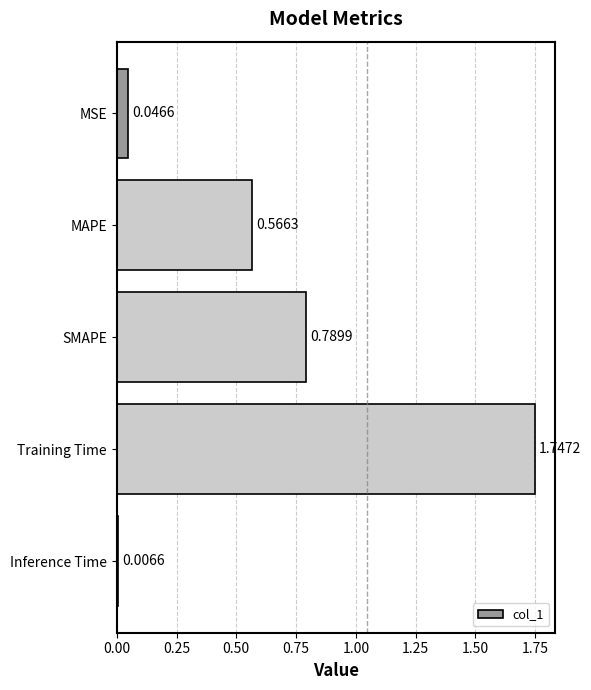

Are the bars horizontal?

Yes